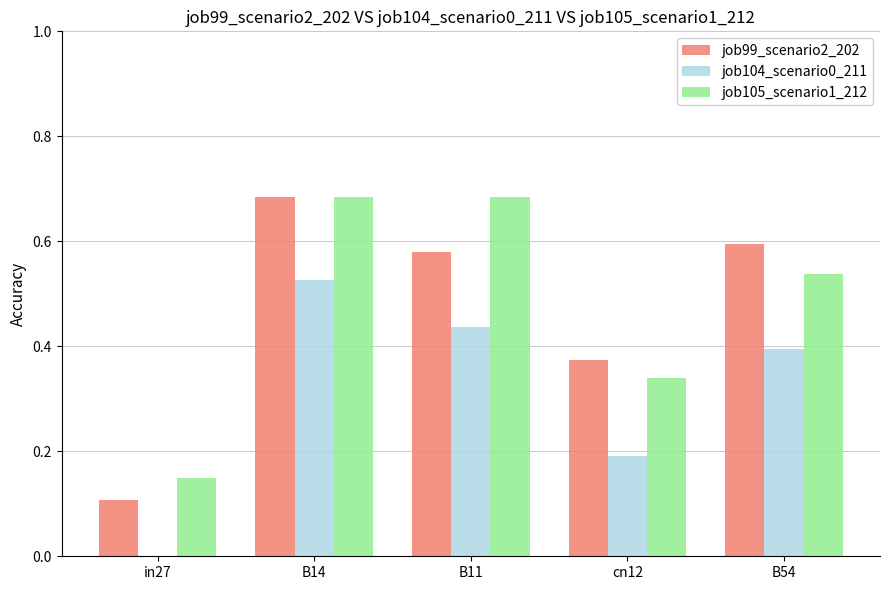

What is the sum of all job104_scenario0_211 values?

1.5